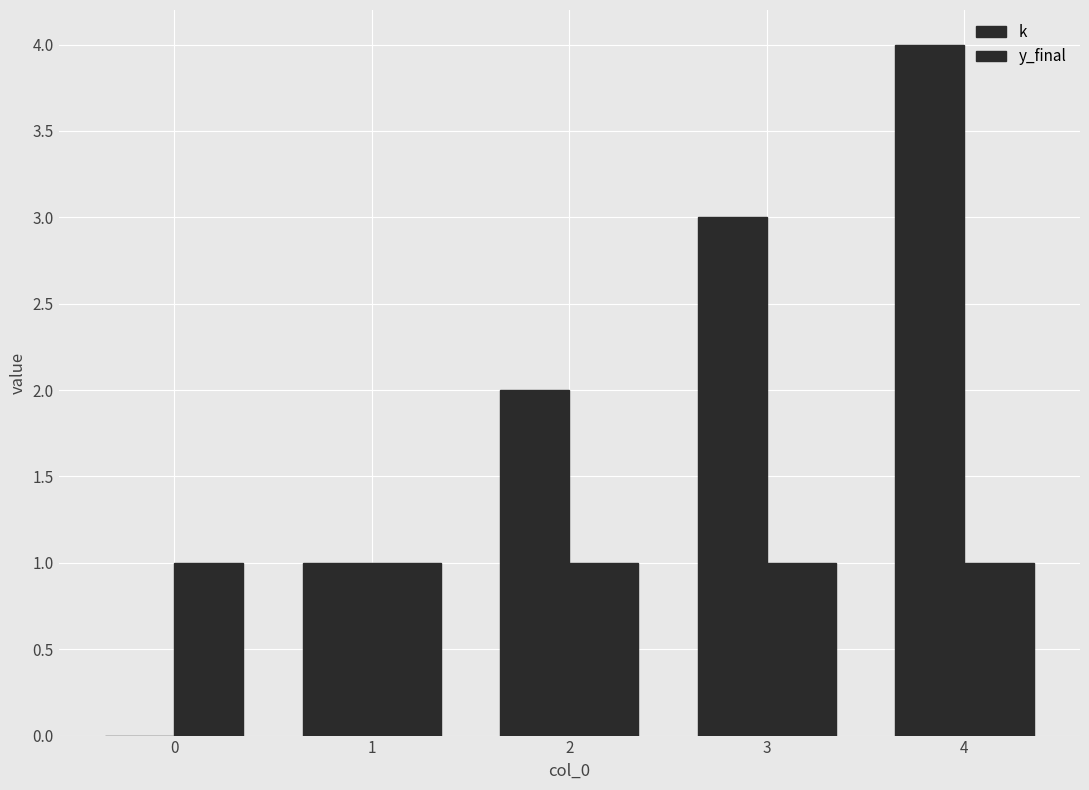

True or false: k has a value of 2 at 2.

True